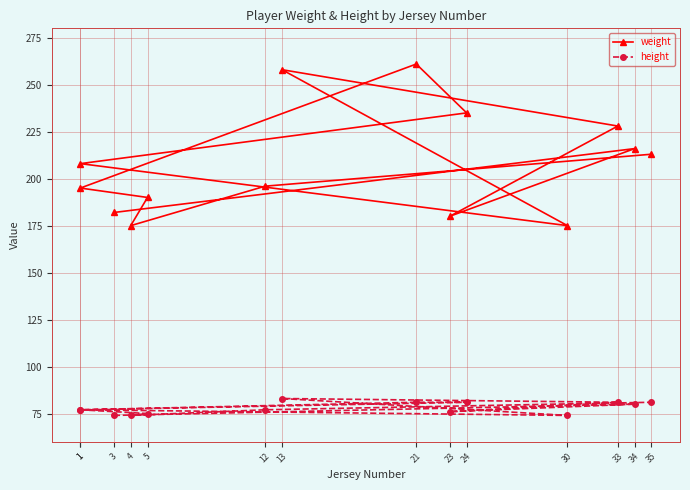

What is the minimum value shown in the chart?

74